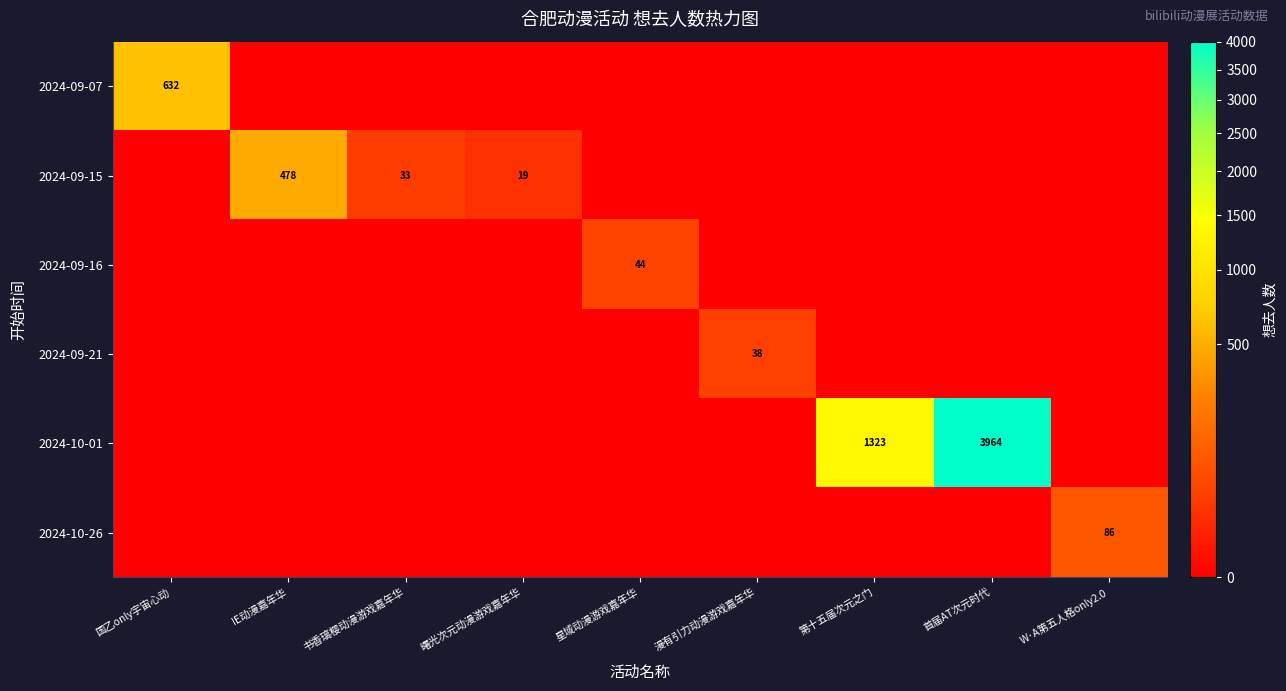

Is the value of 2024-09-16 at 书香璃樱动漫游戏嘉年华 greater than the value of 2024-10-26 at 国乙only宇宙心动?

No